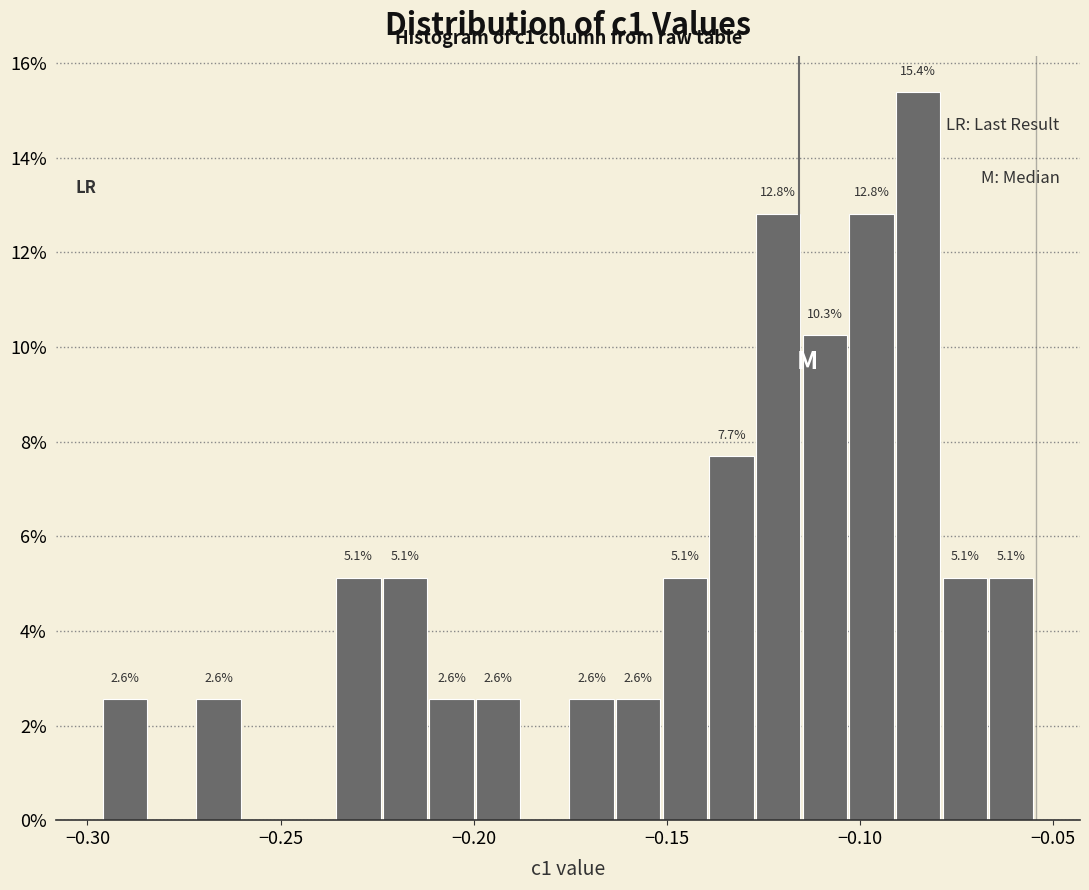

Read against the x-axis, roughly where is the centre of the tallest bar?

-0.085